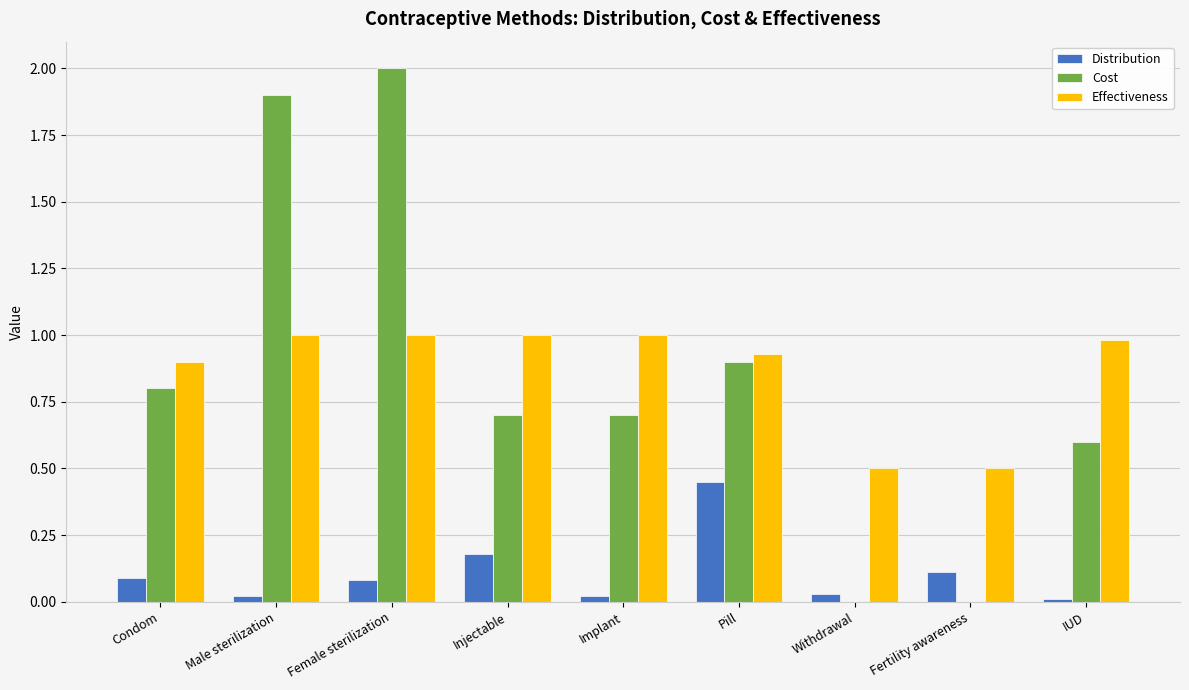

Which category has the highest value in the Cost series?

Female sterilization